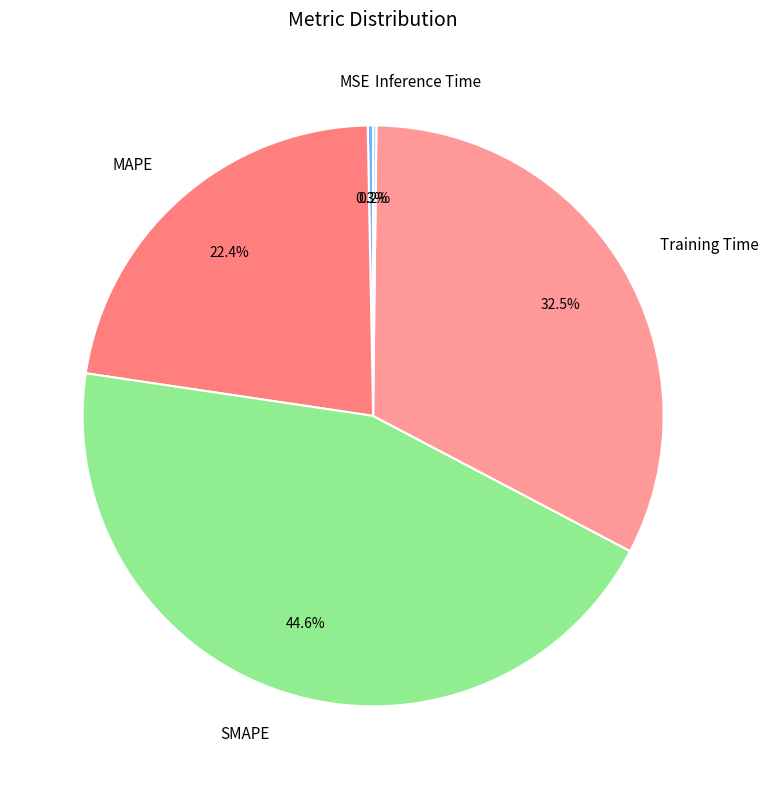

What is the largest slice in the pie chart?

SMAPE